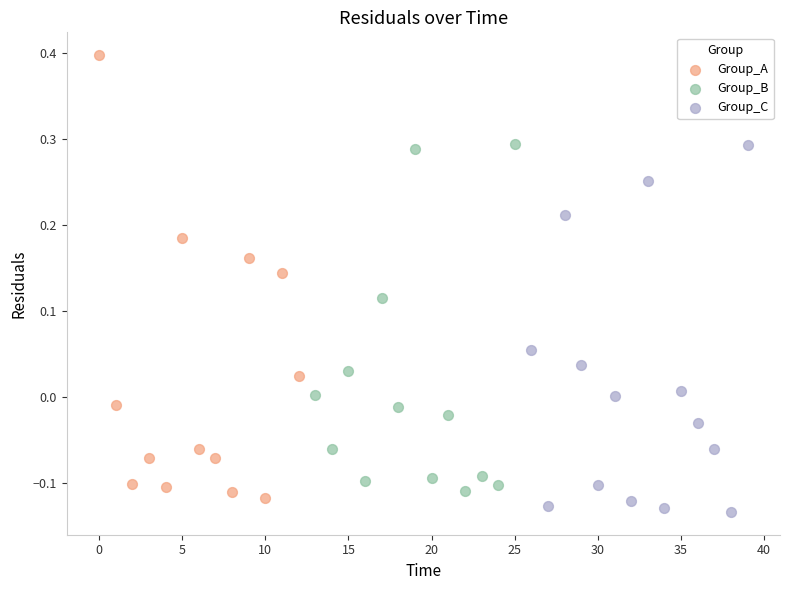

Which series contains the highest Y value?

Group_A